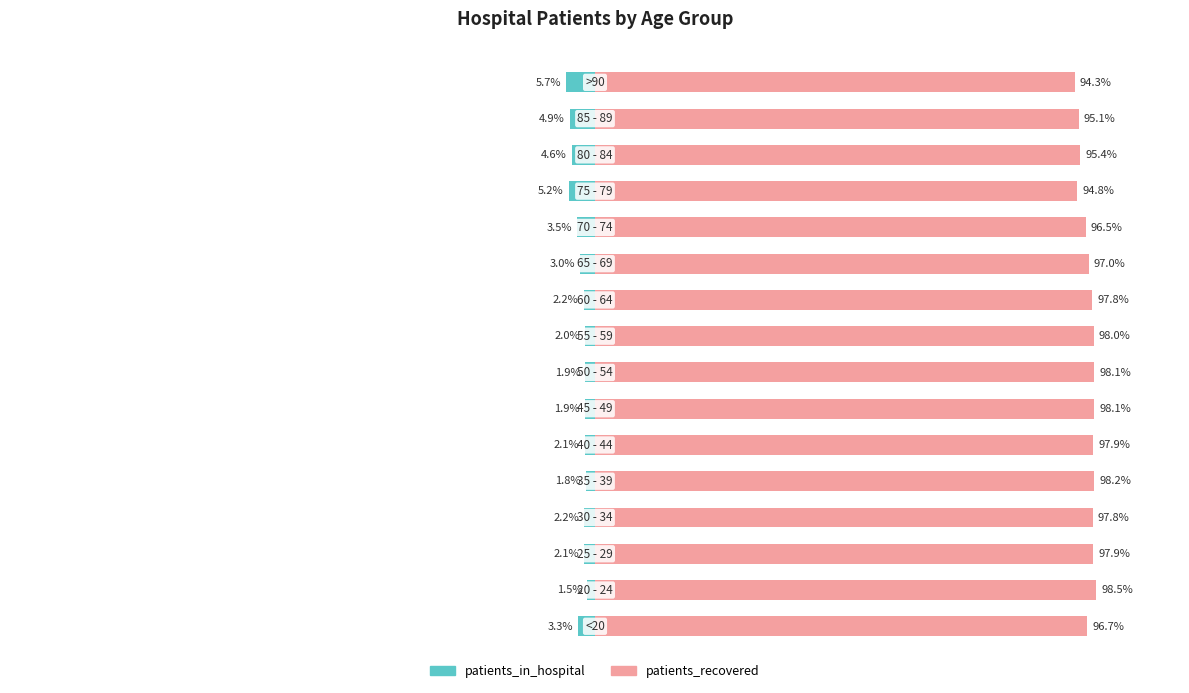

What is the approximate value of patients_in_hospital at 6?

-1.9